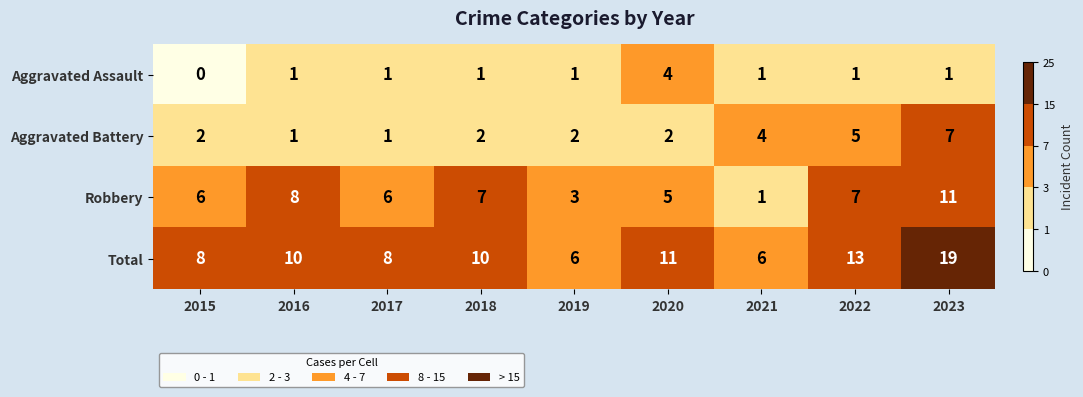

What is the total value across all series at 2020?

22